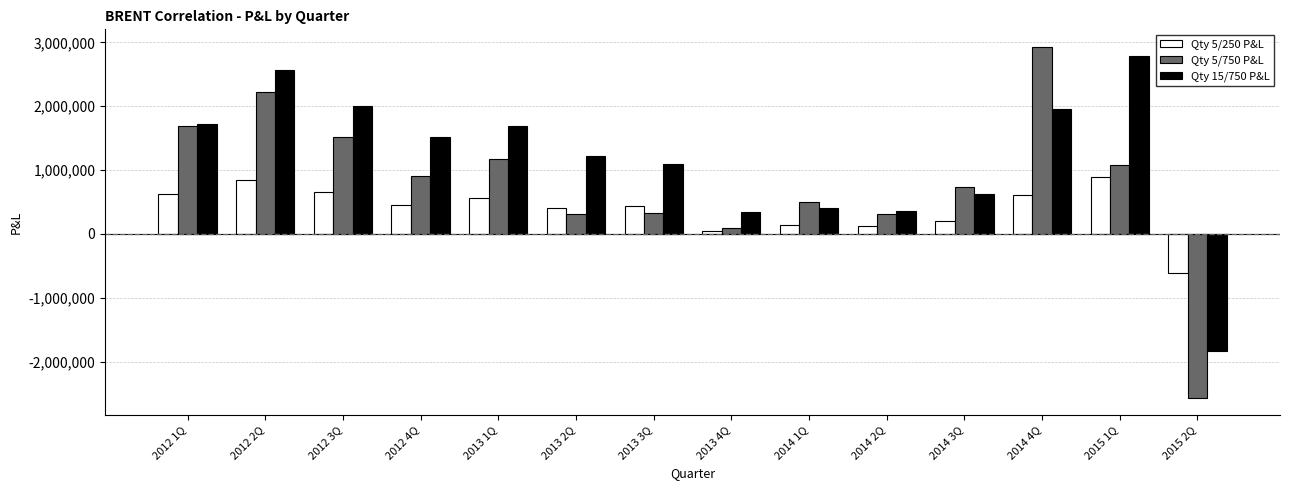

How many bars are there in each group?

3